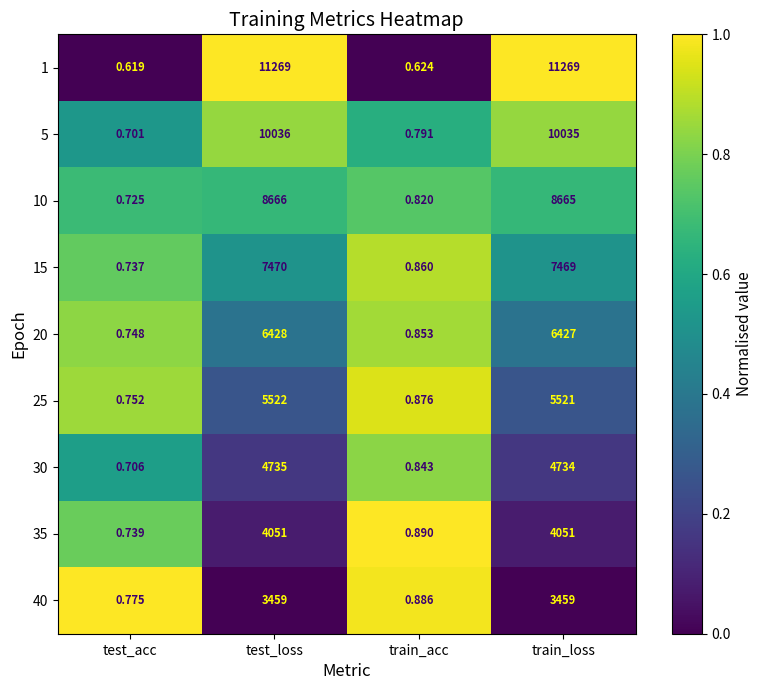

Where is 15 nearest to the value 3735?

train_loss